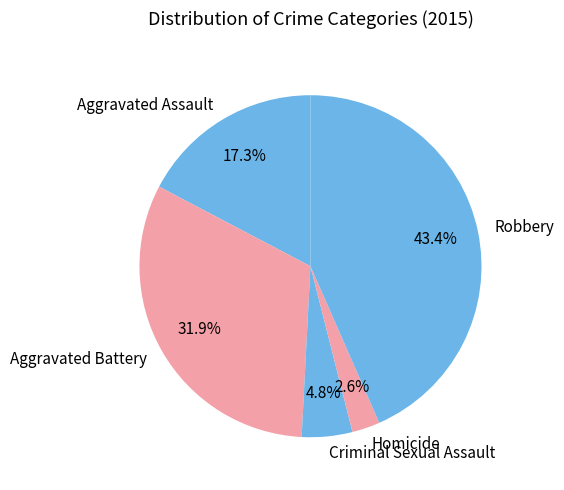

What is the total percentage of Aggravated Assault and Homicide?

19.9%